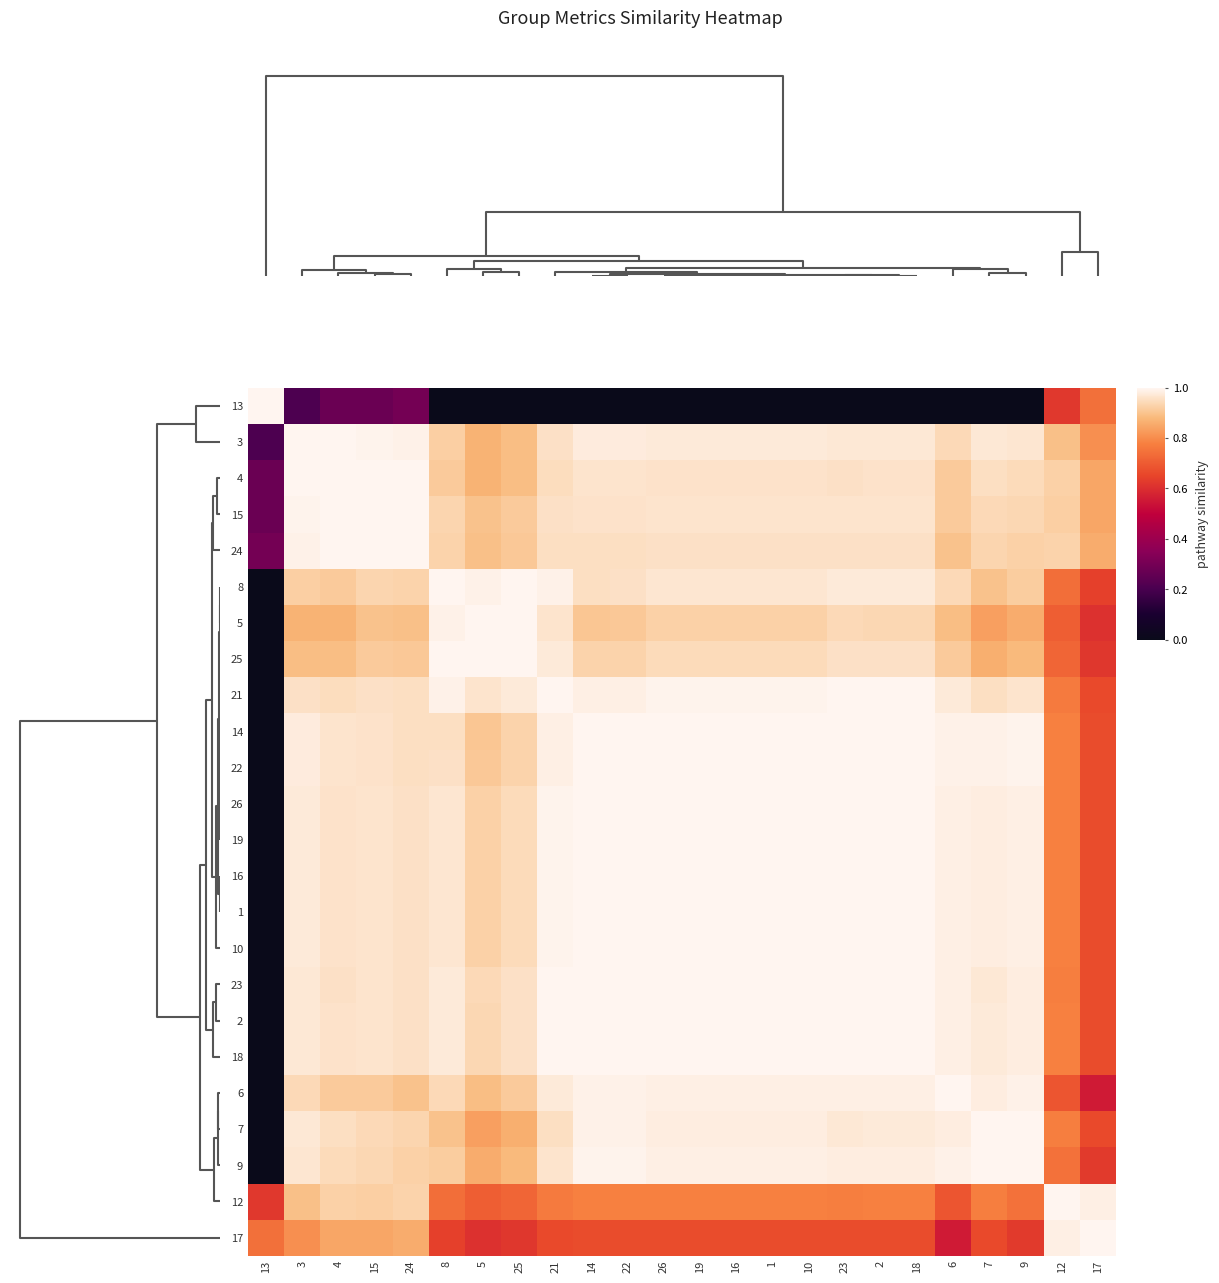

At how many categories does at least one series exceed 0?

24